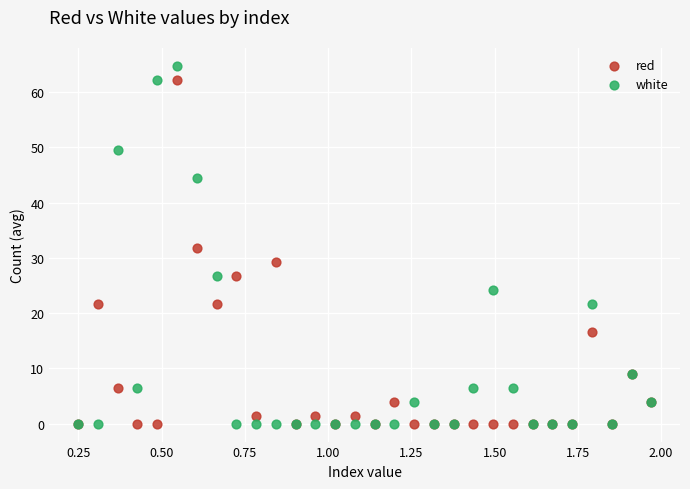

In the red series, what Y value is closest to 31?

31.8